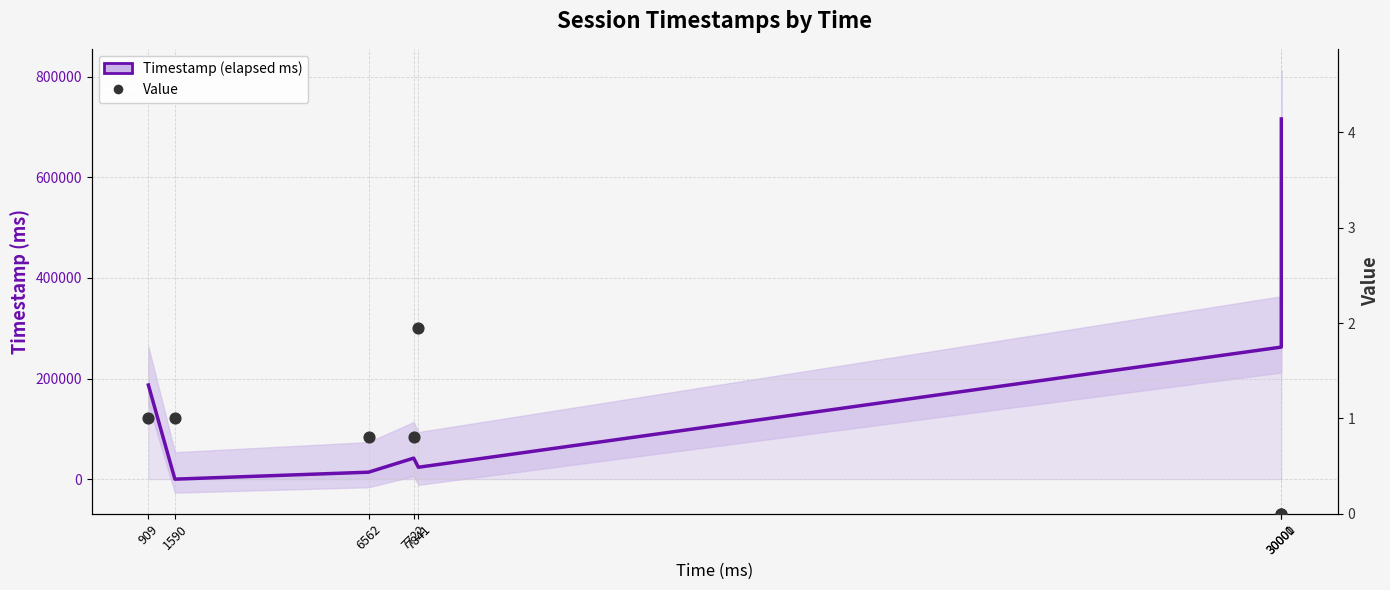

Is the value of Timestamp (elapsed ms) at 30001 greater than the value of Value at 30000?

Yes